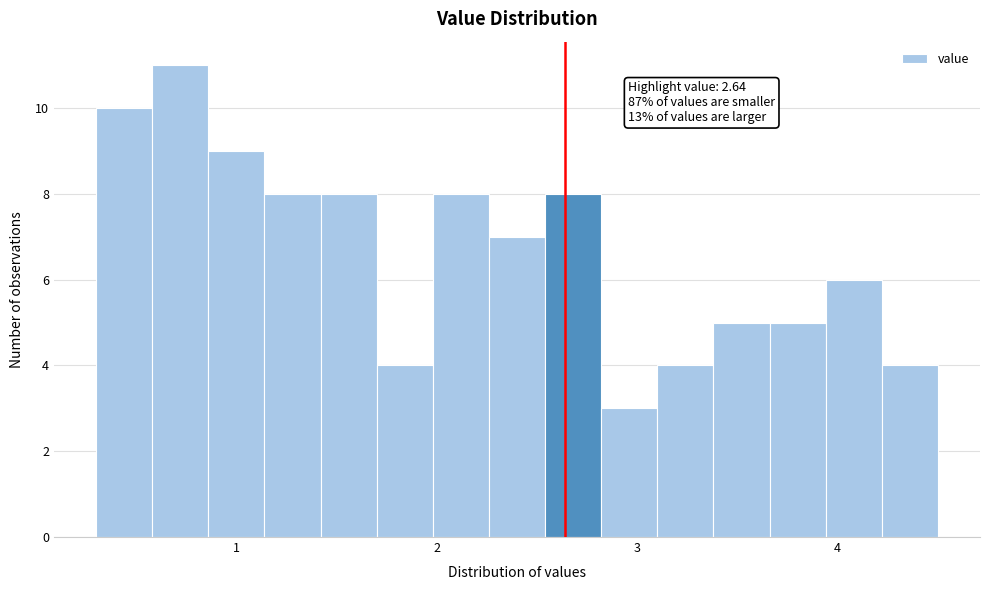

Read against the x-axis, roughly where is the centre of the tallest bar?

0.7